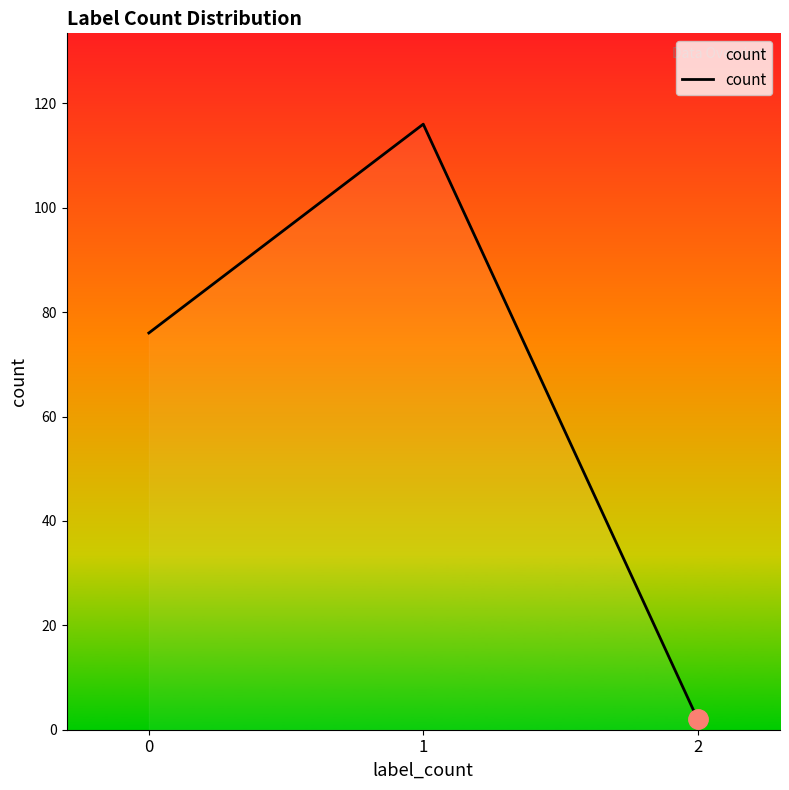

Rank the categories by value from highest to lowest.

1, 0, 2